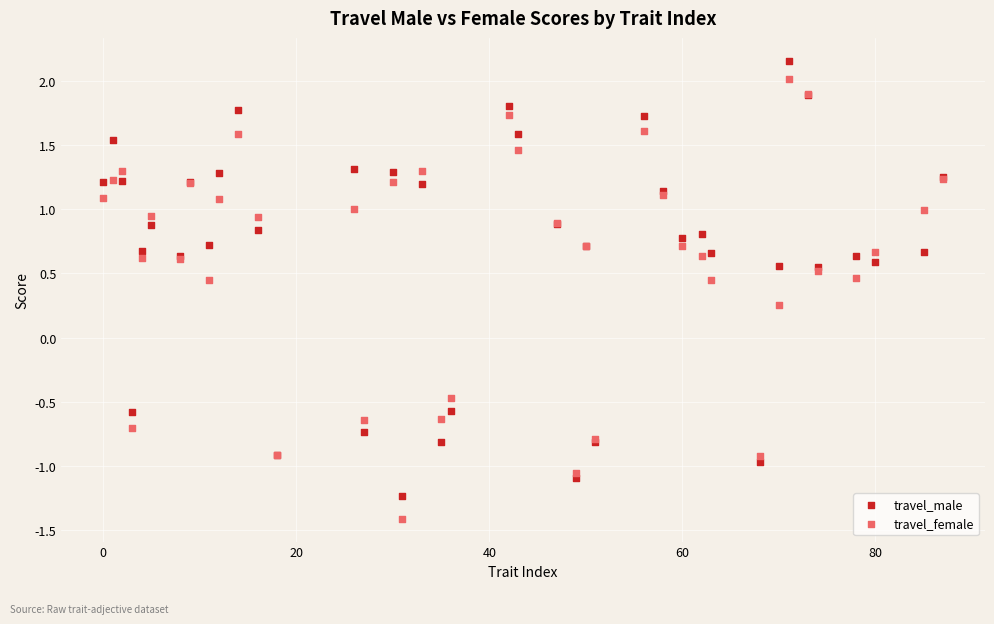

Which series contains the lowest Y value?

travel_female